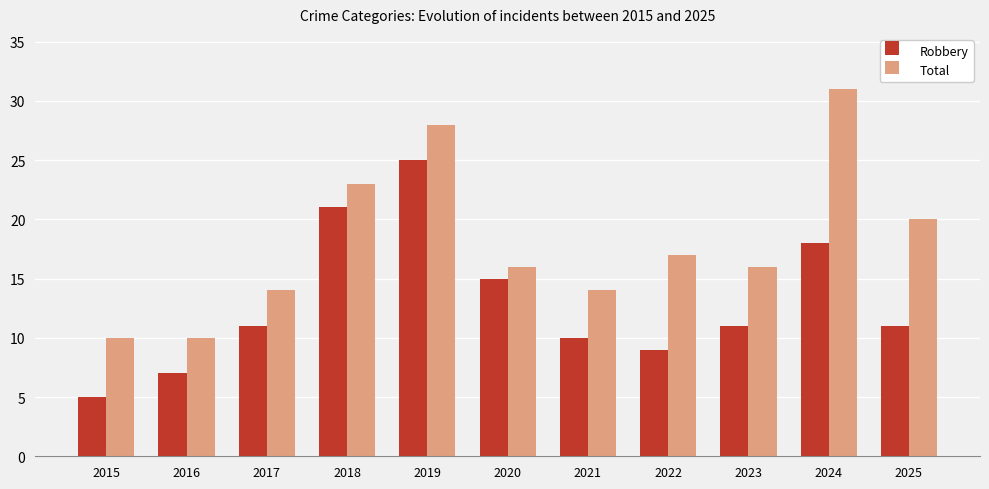

What is the value of the Total bar at the 8th from the left?

17